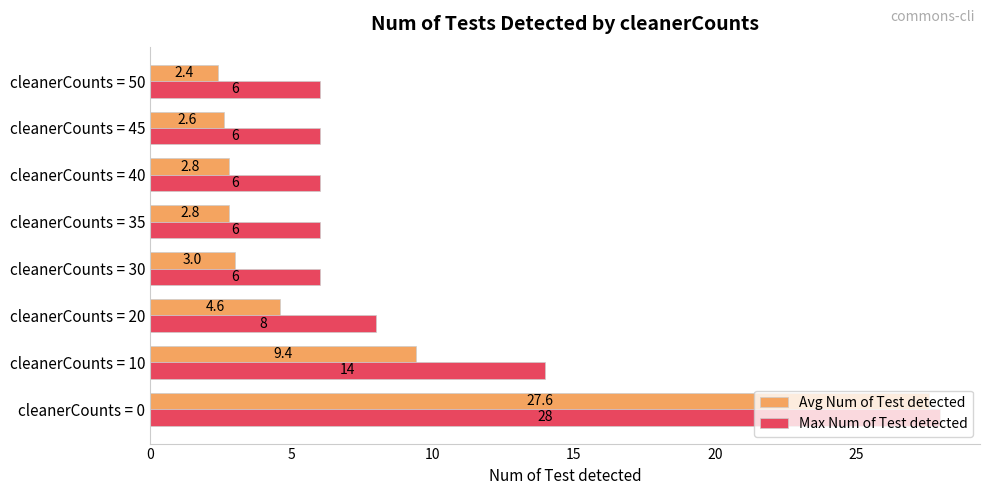

What is the maximum value for Max Num of Test detected?

28.0